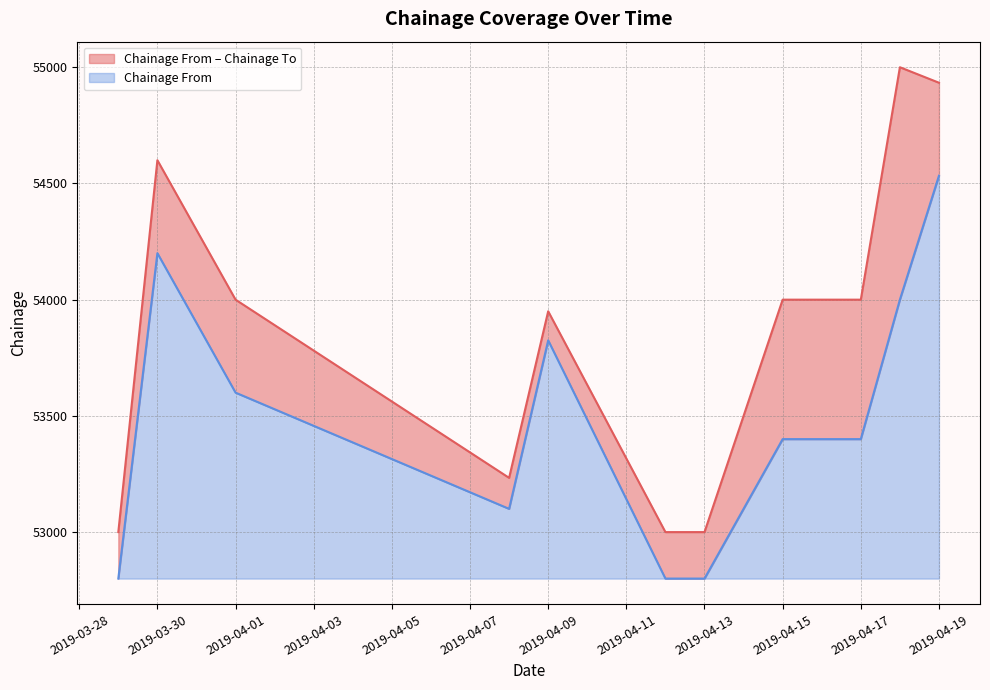

Where is the first local minimum for Chainage From?

2019-03-29